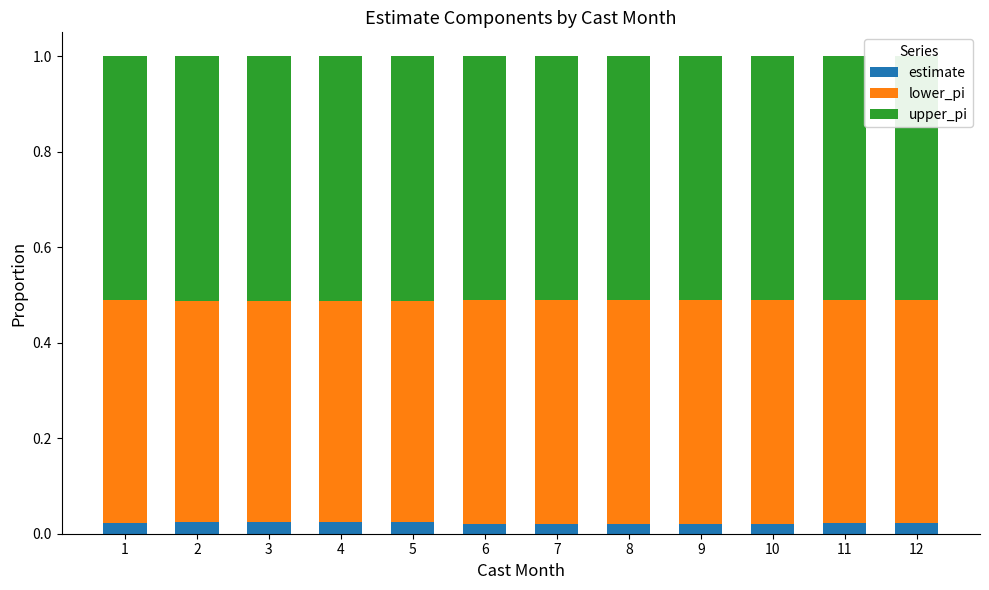

What is the sum of all estimate values?

0.3